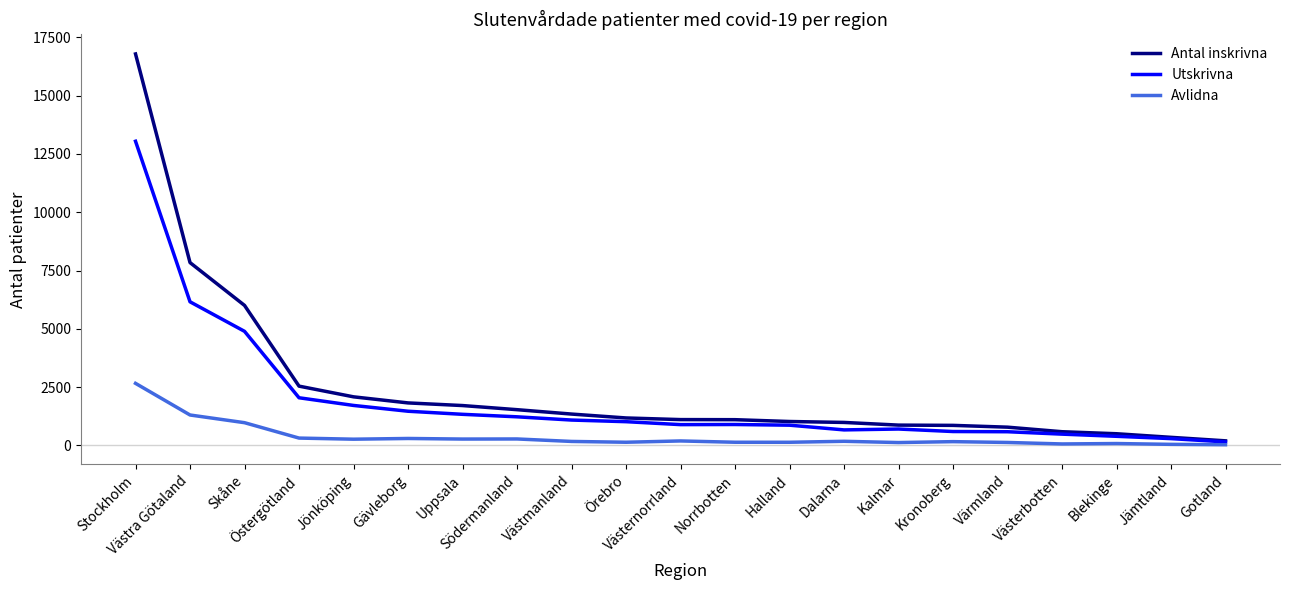

Does the chart have visible grid lines?

No